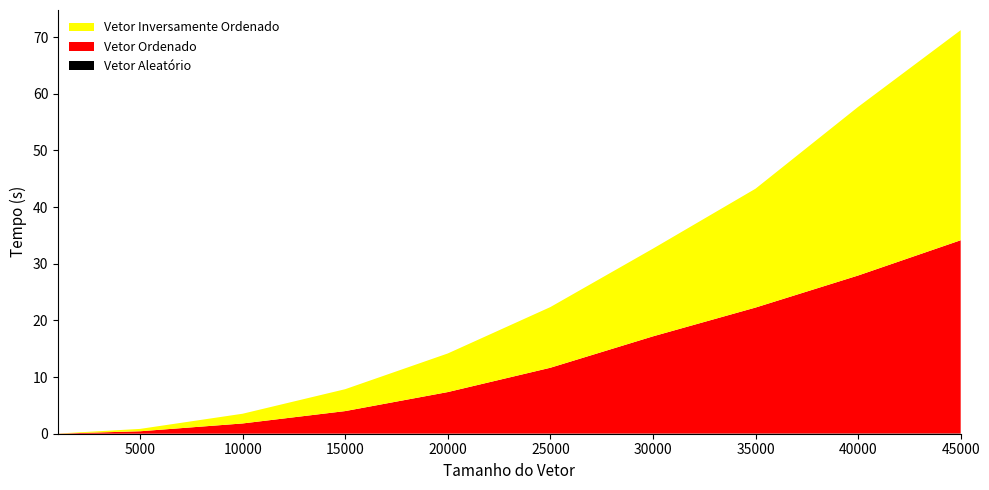

Reading left to right, list all the values displayed in this chart.

Vetor Aleatório: 1000=0.0	5000=0.0	10000=0.0	15000=0.0	20000=0.0	25000=0.0	30000=0.0	35000=0.0	40000=0.0	45000=0.1
Vetor Ordenado: 1000=0.0	5000=0.4	10000=1.8	15000=4.0	20000=7.3	25000=11.6	30000=17.1	35000=22.2	40000=27.9	45000=34.1
Vetor Inversamente Ordenado: 1000=0.0	5000=0.4	10000=1.7	15000=3.9	20000=6.8	25000=10.7	30000=15.5	35000=21.0	40000=29.8	45000=37.1